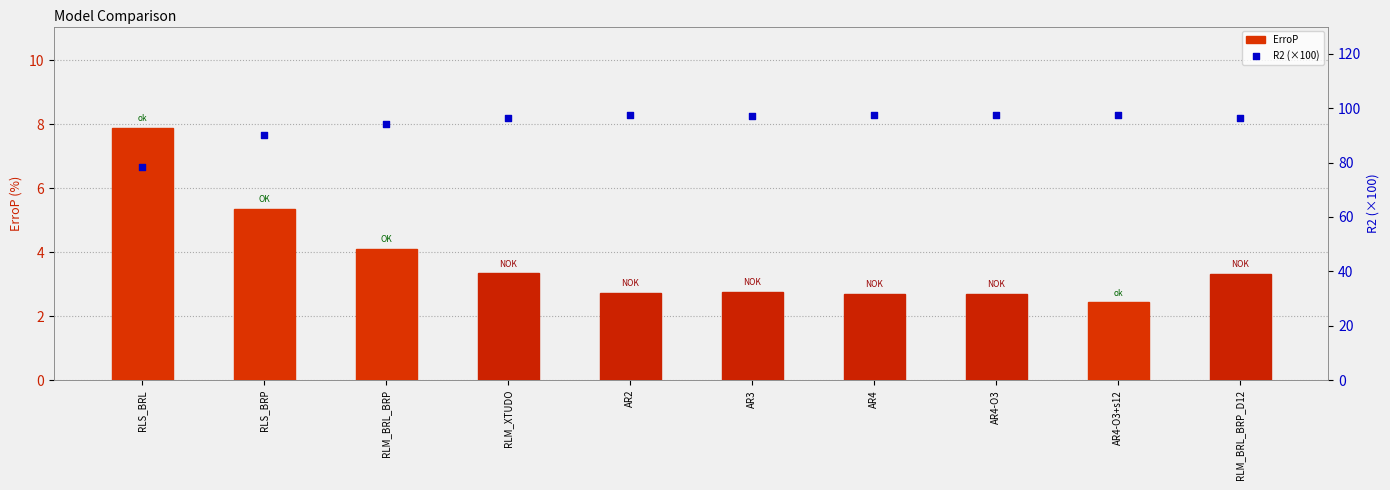

Which series reaches the maximum Y coordinate?

R2 (×100)